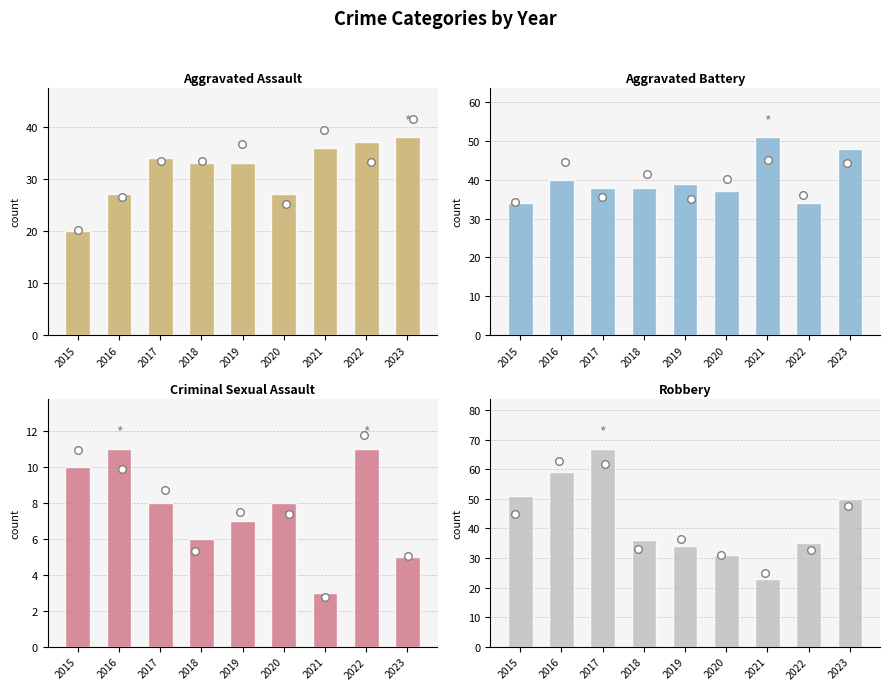

Which series has the widest spread of Y values?

Robbery